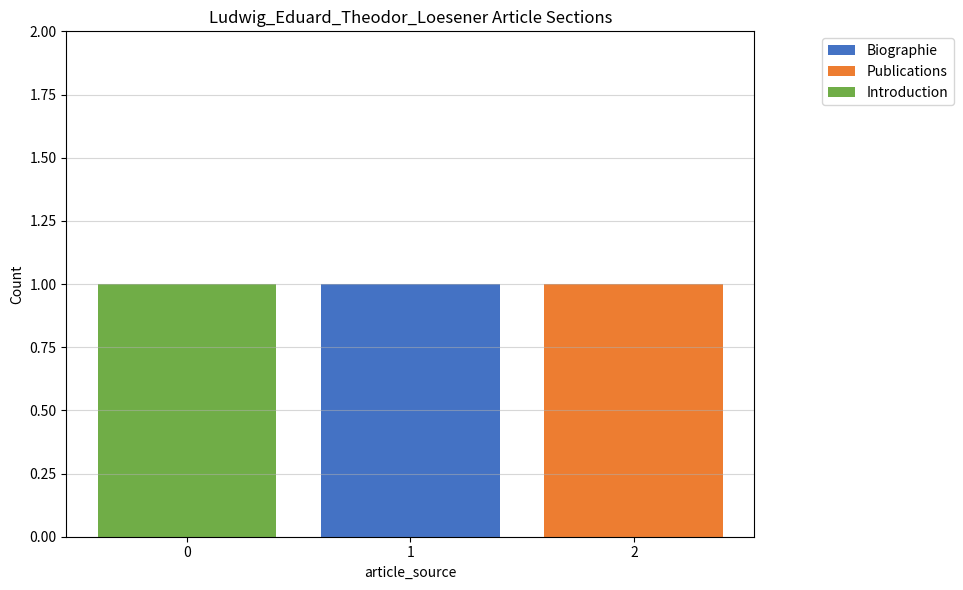

The value of Biographie at 2 is 1. True or false?

False